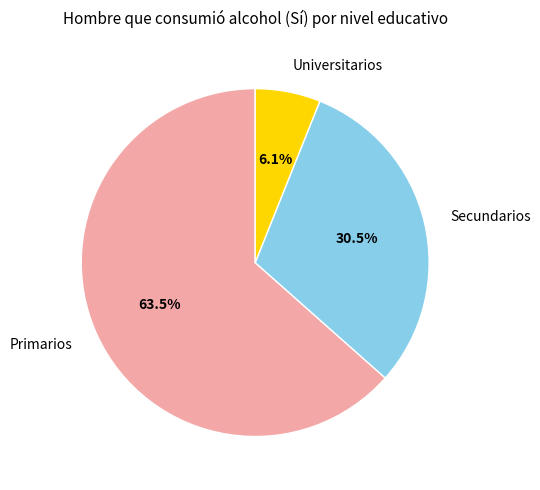

To the nearest percent, what percentage of the pie is Universitarios?

6%